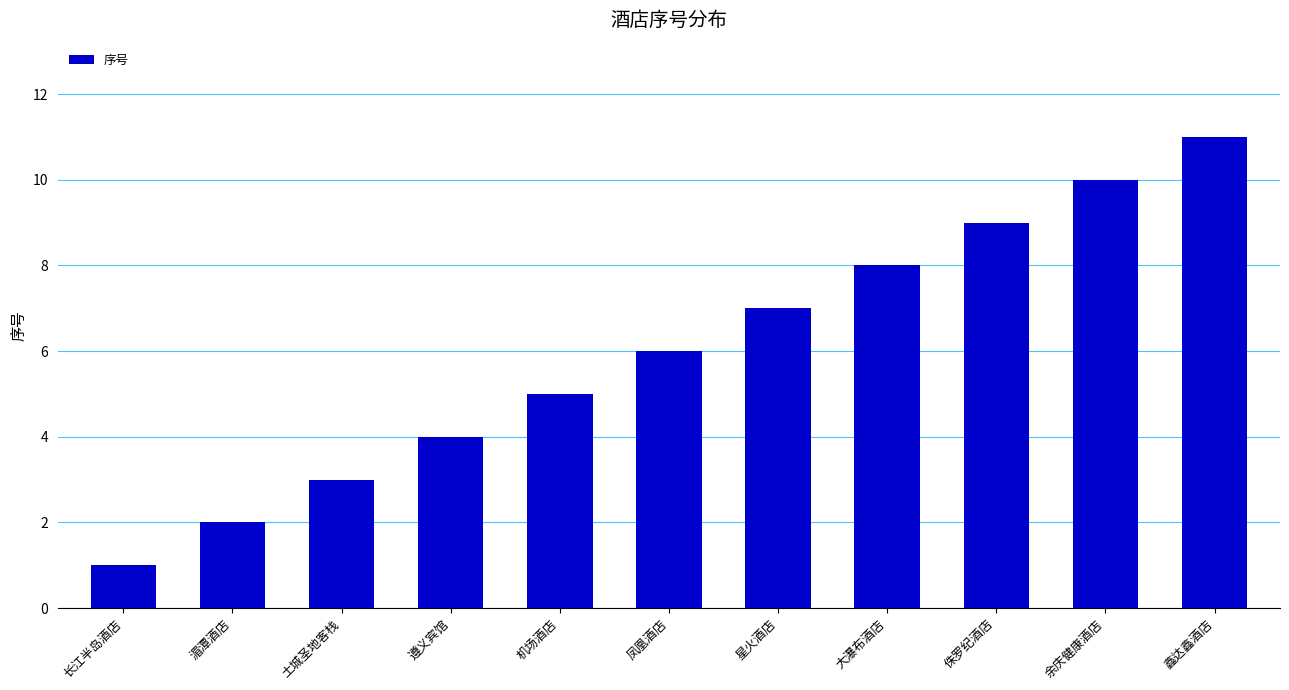

What is the label of the 6th bar from the right?

凤凰酒店